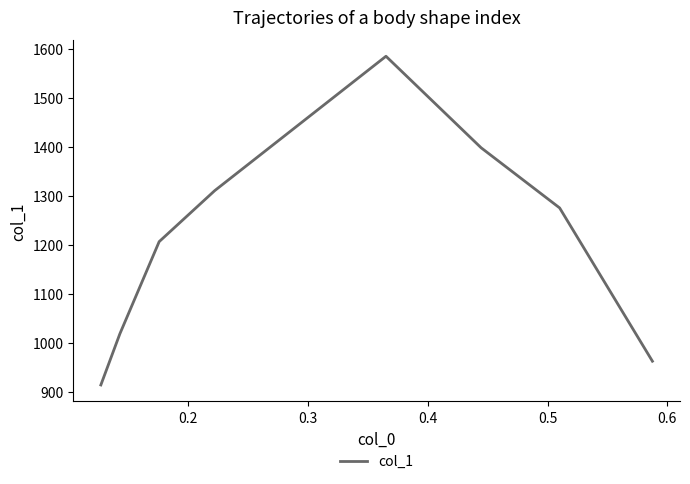

What is the minimum value shown in the chart?

913.8